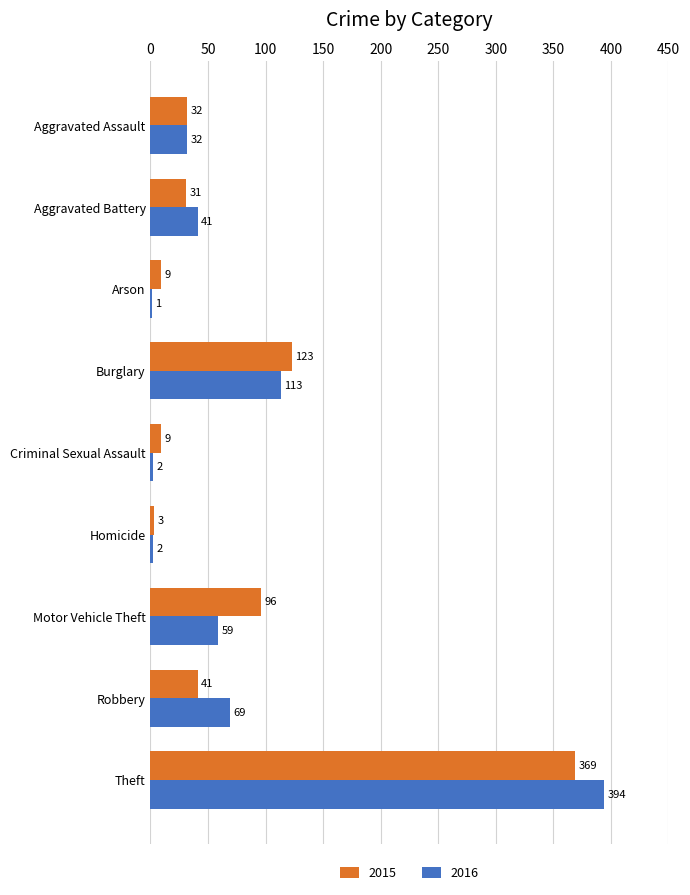

Between Arson and Homicide, which series saw the biggest shift?

2015